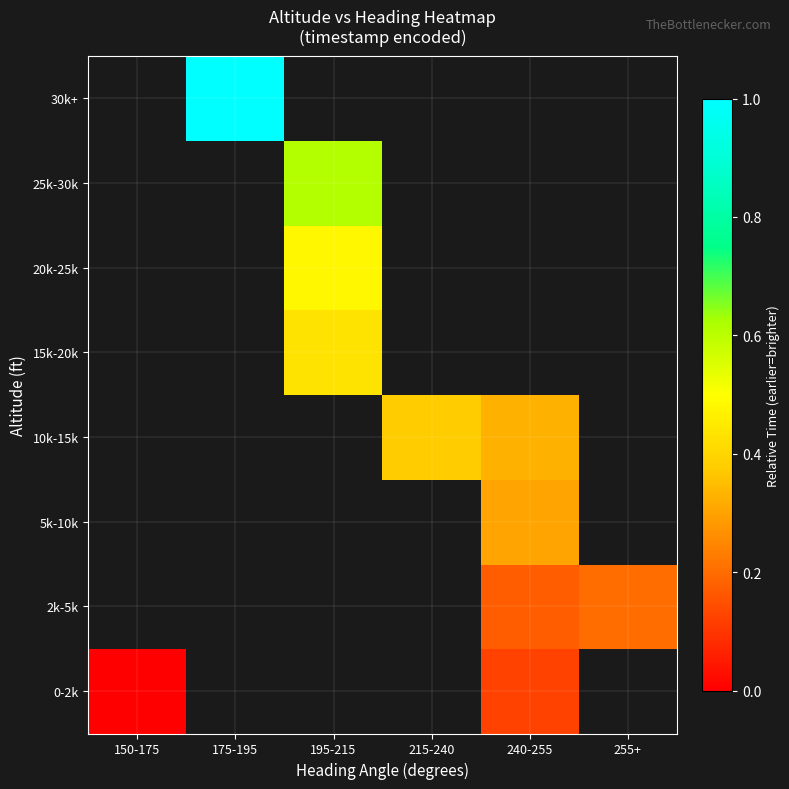

Which category has the highest value across all series?

175-195